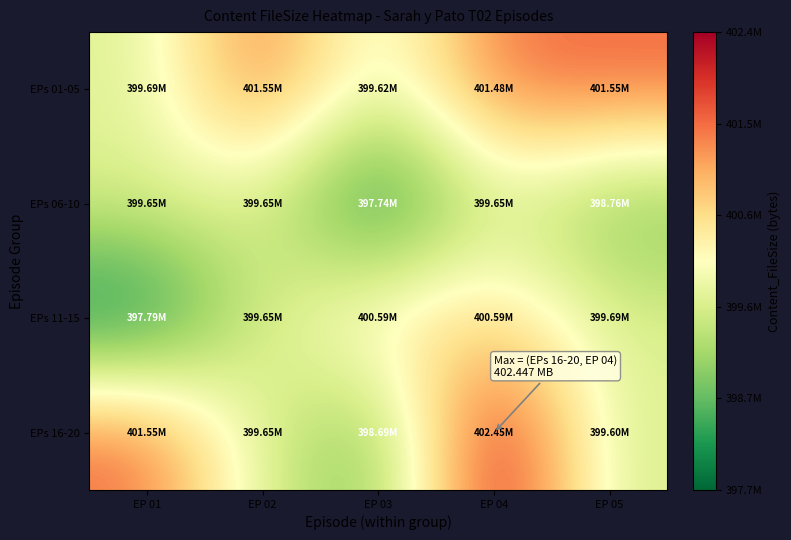

Reading left to right, list all the values displayed in this chart.

EPs 01-05: EP 01=399687060	EP 02=401546004	EP 03=399623892	EP 04=401482836	EP 05=401546004
EPs 06-10: EP 01=399652656	EP 02=399652656	EP 03=397736372	EP 04=399652656	EP 05=398757588
EPs 11-15: EP 01=397793712	EP 02=399652656	EP 03=400587768	EP 04=400587768	EP 05=399687060
EPs 16-20: EP 01=401546004	EP 02=399652656	EP 03=398694420	EP 04=402446712	EP 05=399595316